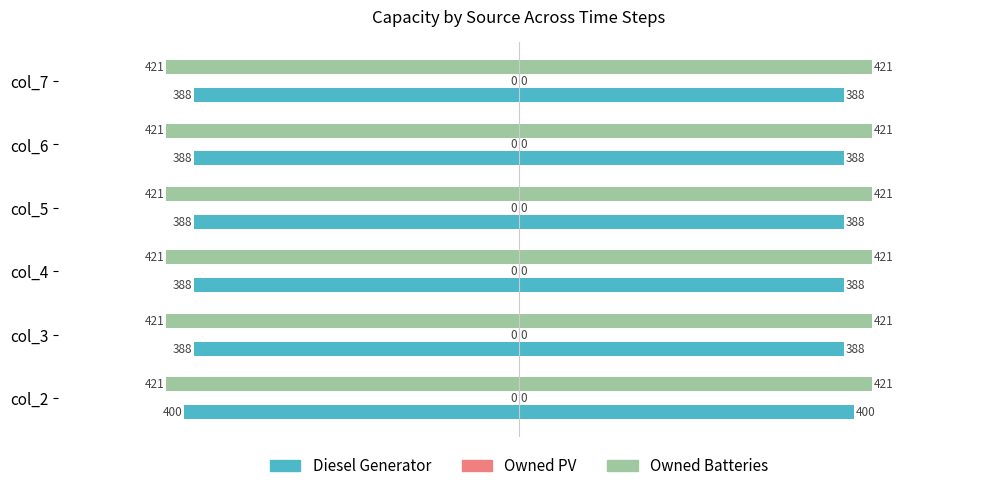

What value does the Diesel Generator series have at col_2?

-400.0